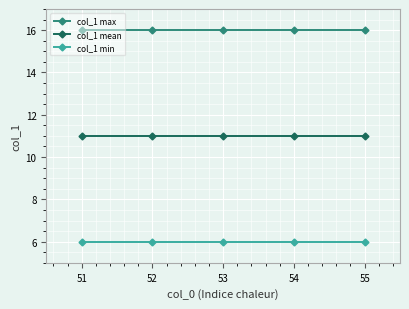

Does the chart display data point markers on the line(s)?

Yes